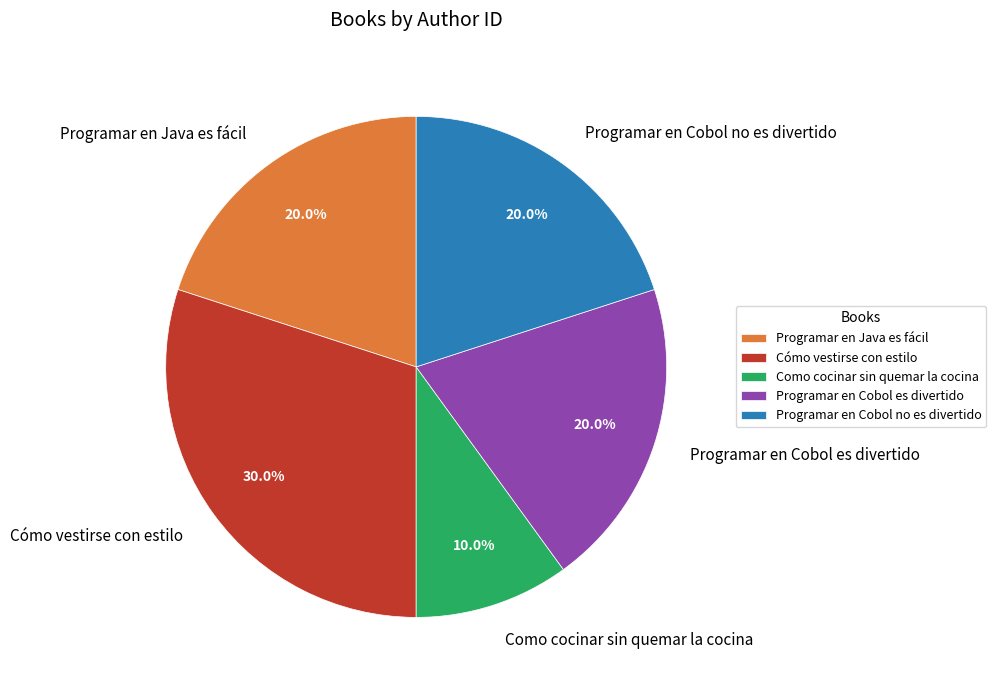

Does Cómo vestirse con estilo account for over 50% of the chart?

No